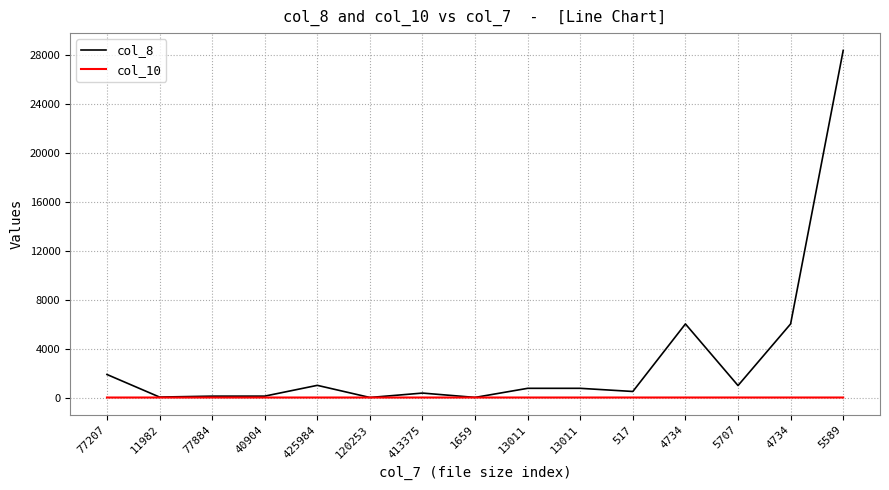

In col_8, how many points are lower than both neighbors (excluding endpoints)?

5